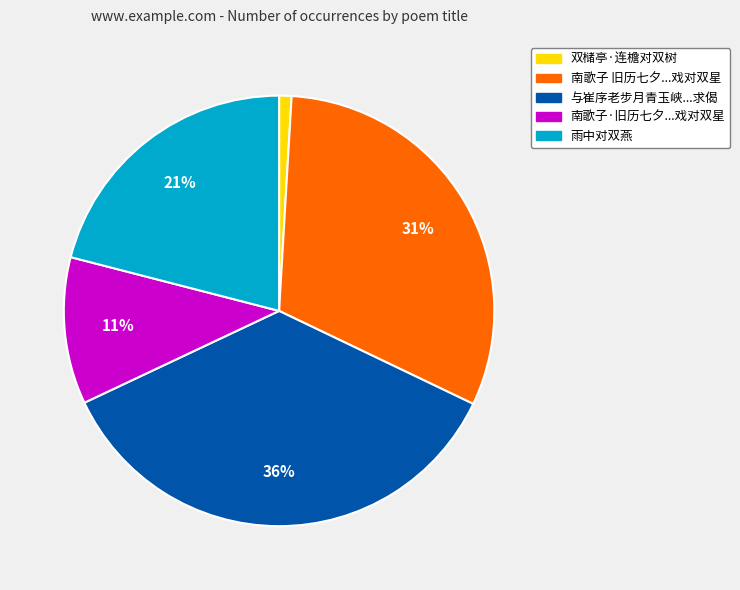

To the nearest percent, what is the difference between the largest and smallest slice percentages?

35%